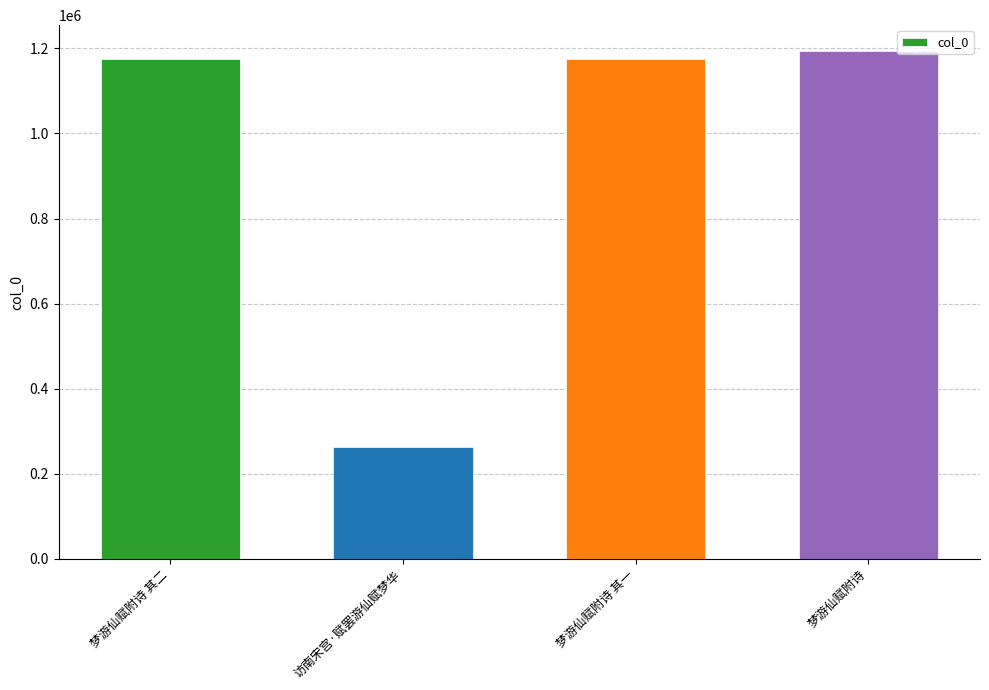

True or false: the data shows 1175469 at 梦游仙赋附诗 其二.

True